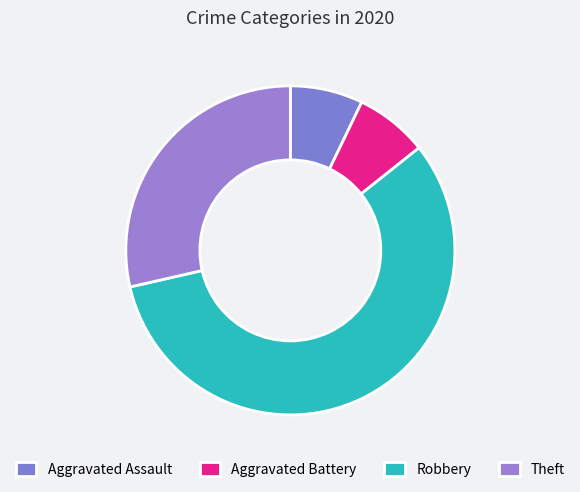

To the nearest percent, what is the average slice percentage?

25%